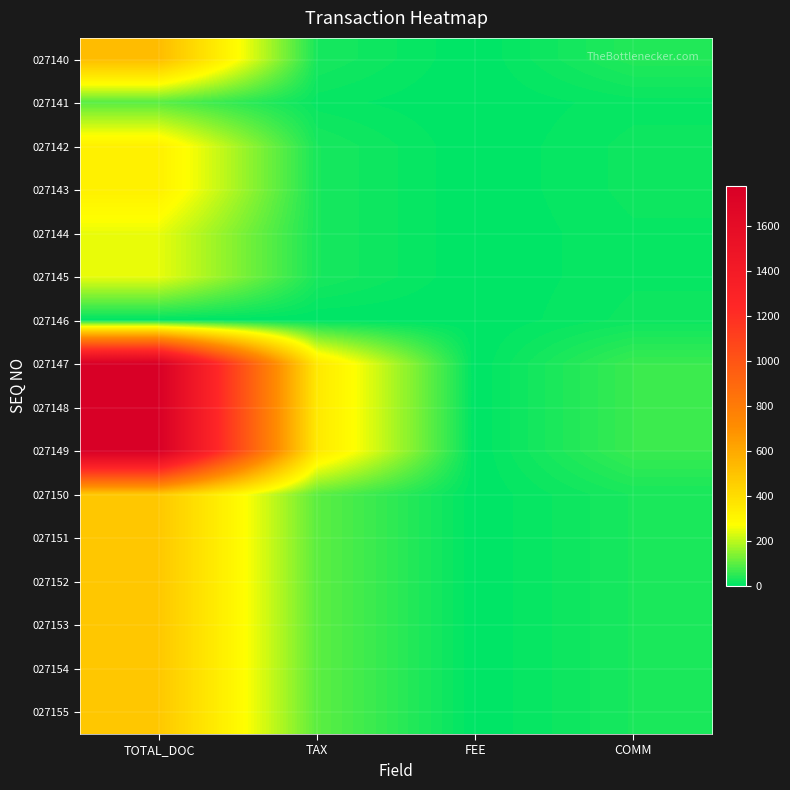

Rank the series at TOTAL_DOC from lowest to highest value.

027146, 027141, 027144, 027145, 027142, 027143, 027150, 027151, 027152, 027153, 027154, 027155, 027140, 027147, 027148, 027149